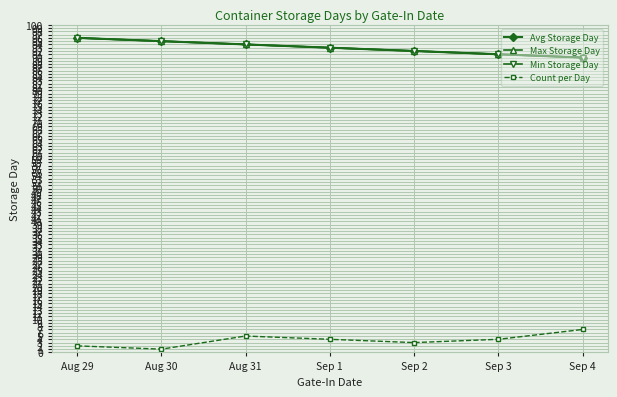

Is this an area chart (filled region under the line)?

No